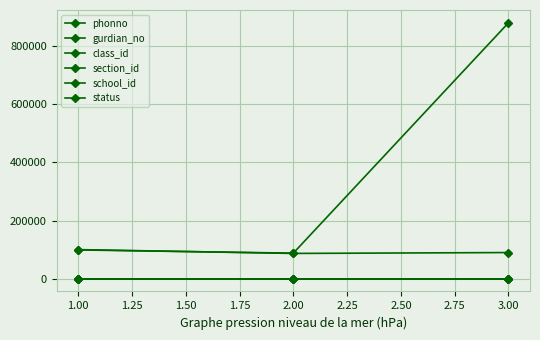

Is this an area chart (filled region under the line)?

No